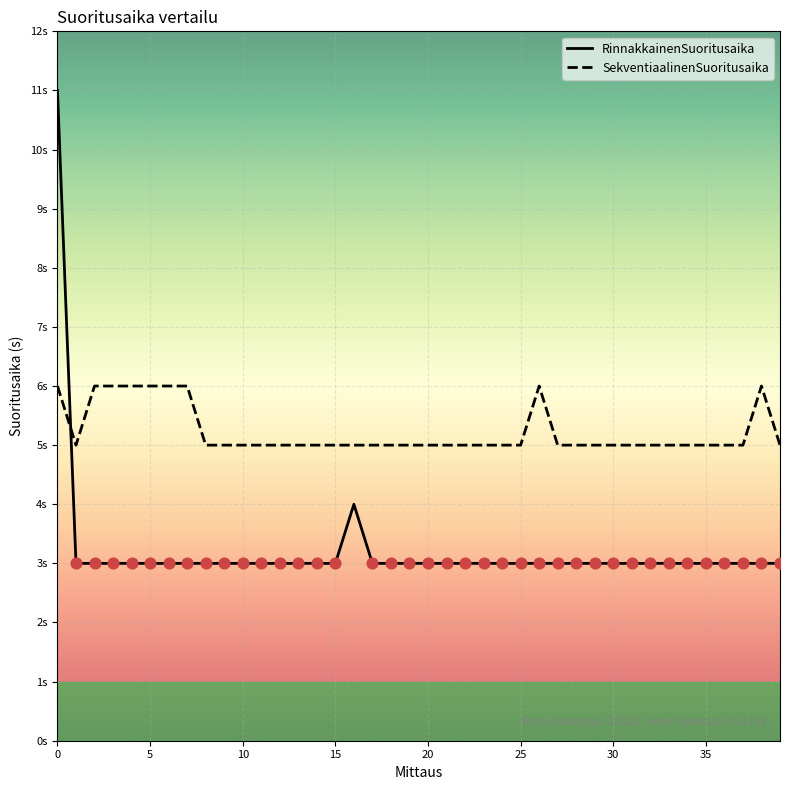

Which series has the largest total across all categories?

SekventiaalinenSuoritusaika